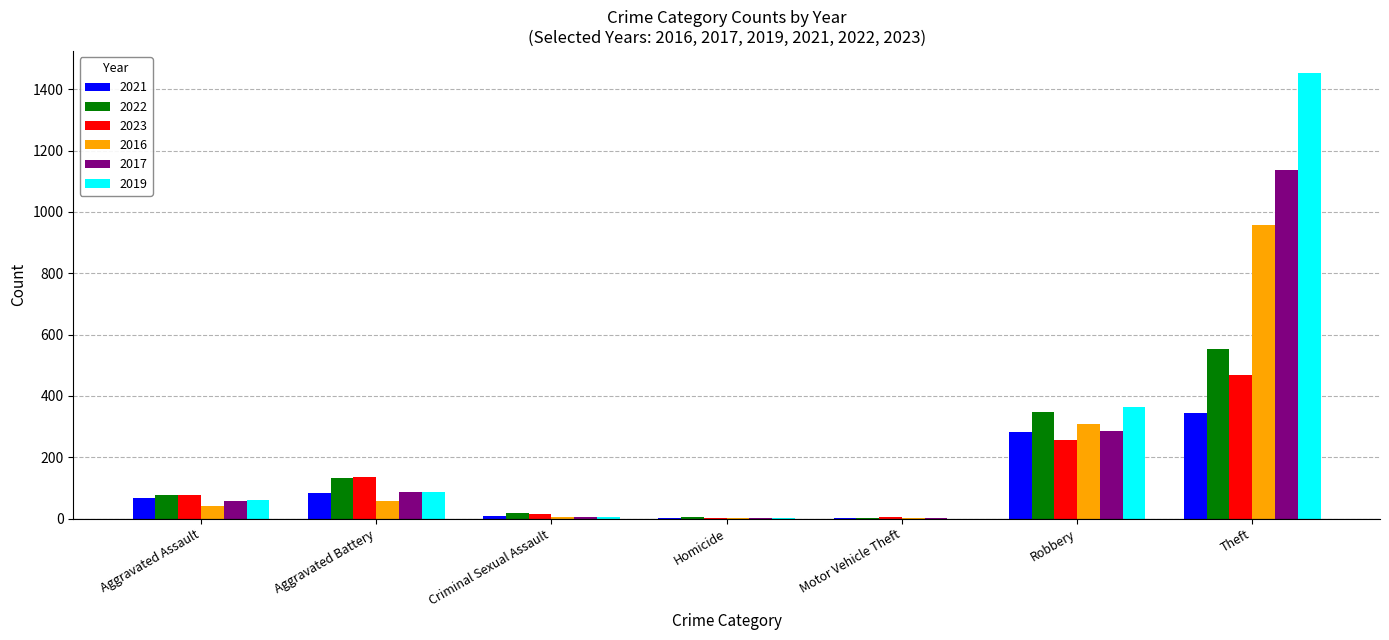

How many distinct data groups are displayed?

6